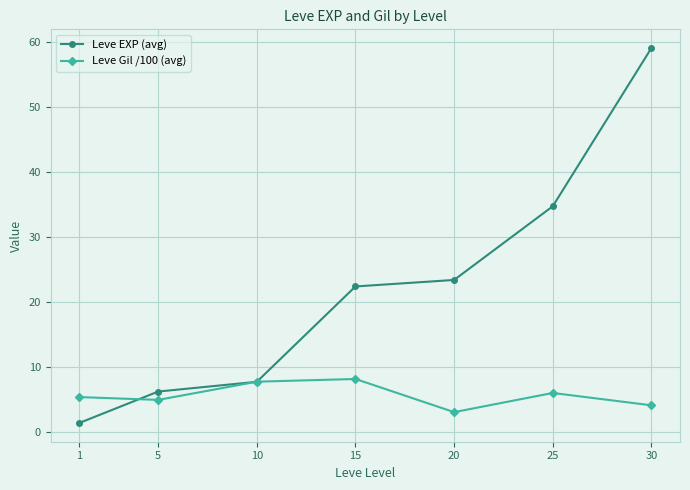

What is the difference between the maximum and minimum values in the Leve Gil /100 (avg) series?

5.1